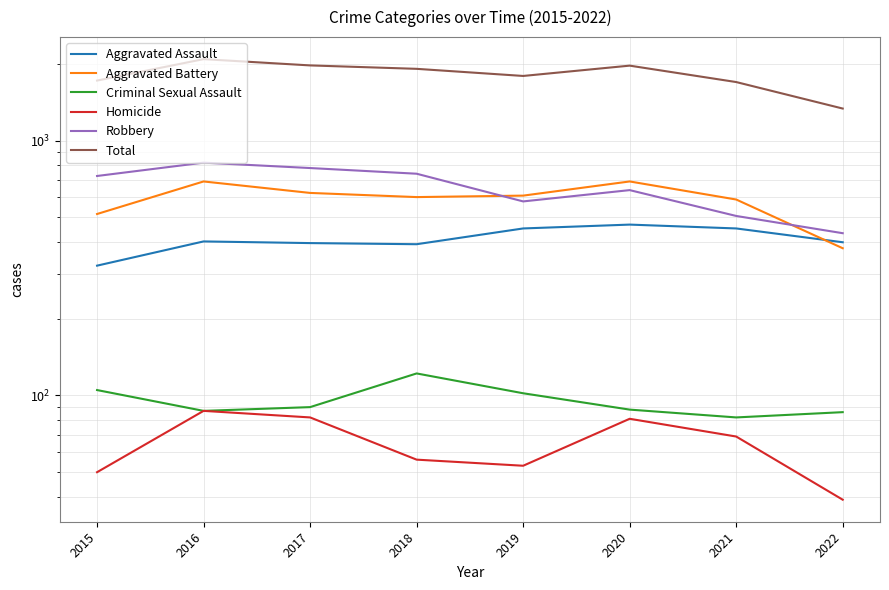

True or false: Total and Aggravated Assault cross at least once.

False